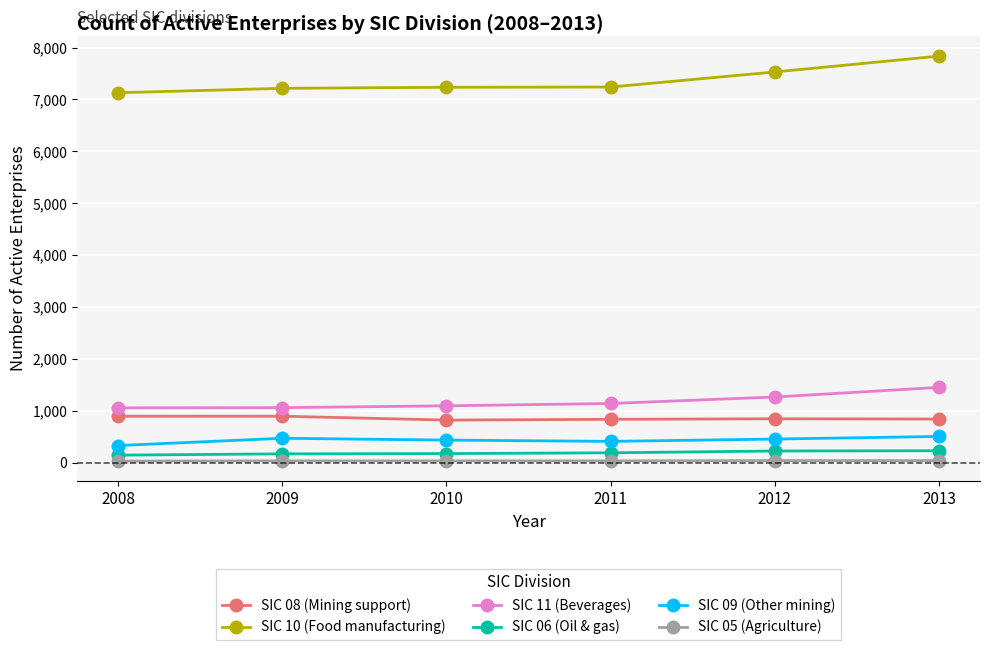

At which category does the chart reach its peak across all series?

2013